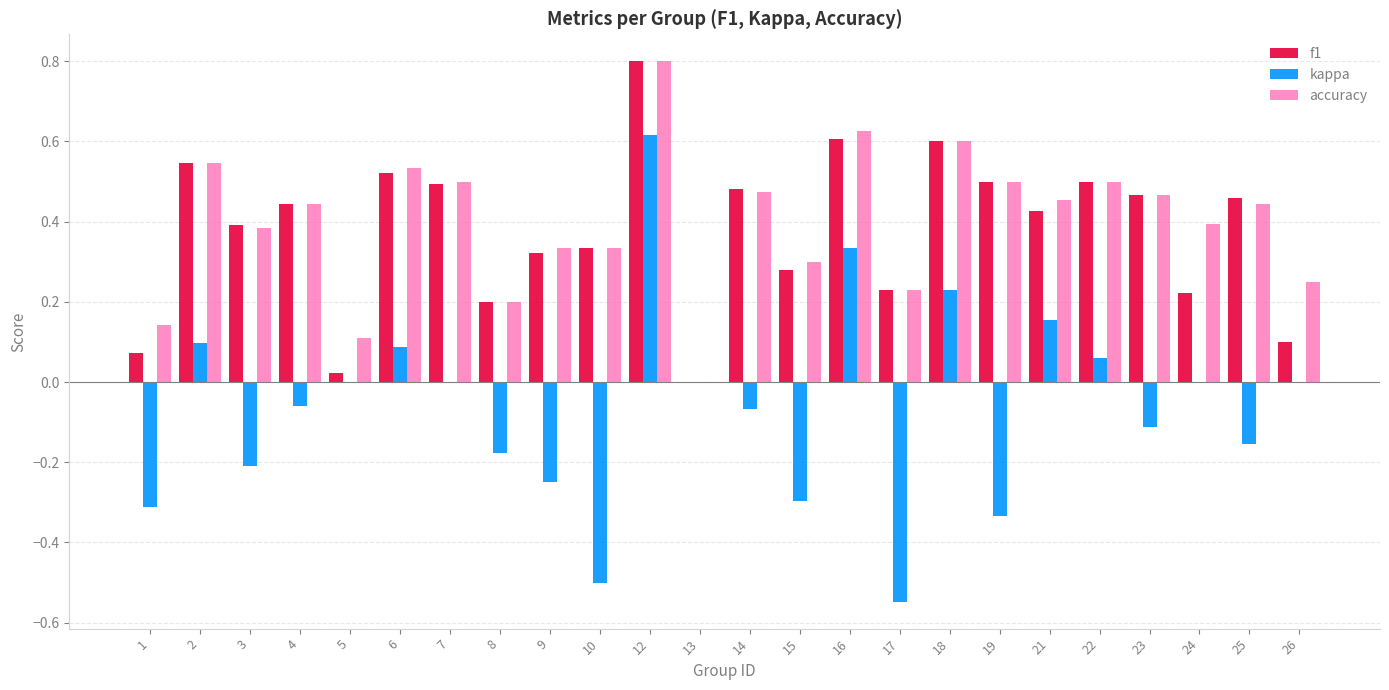

What is the sum of the f1 values at 22 and 10?

0.8